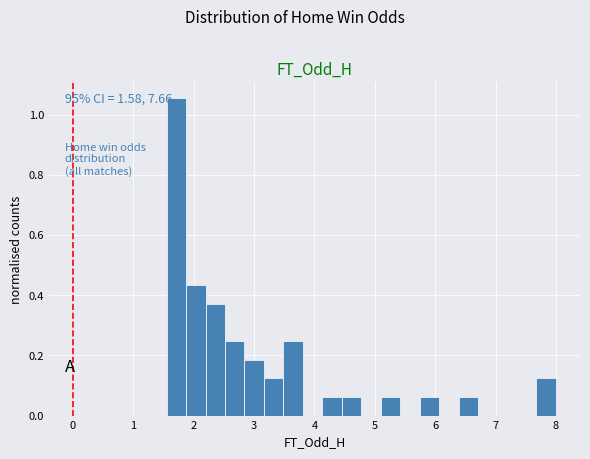

Read against the x-axis, roughly where is the centre of the tallest bar?

1.7